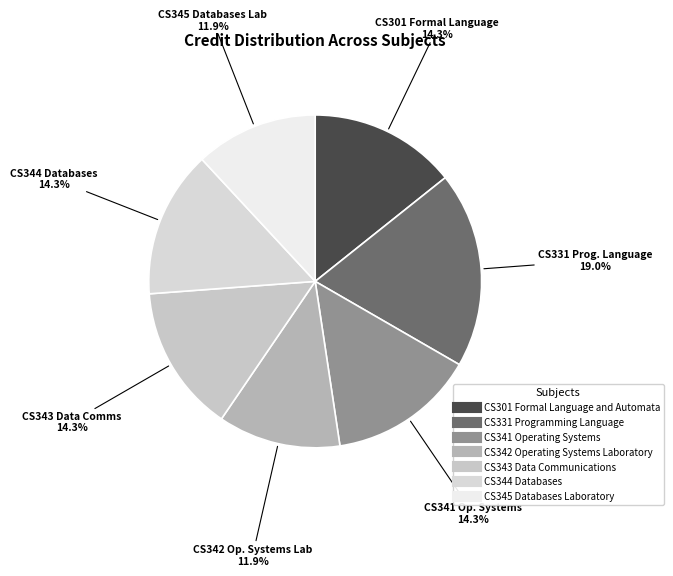

What percentage is the CS343 Data Communications slice, to the nearest percent?

14%